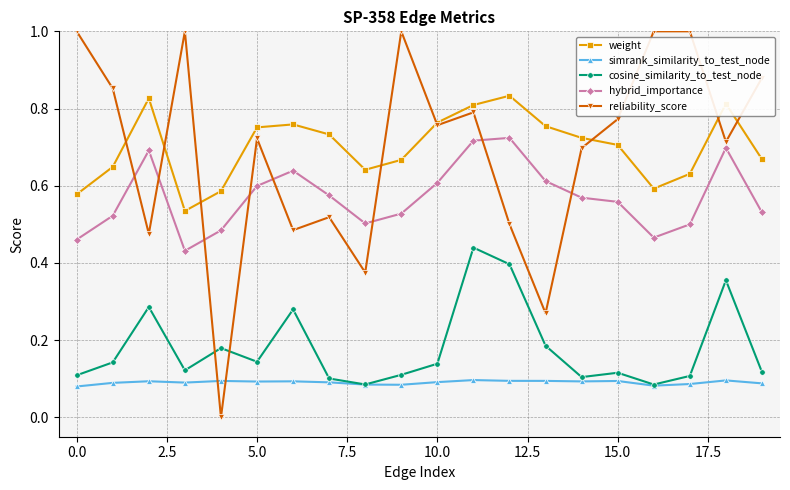

Rank the series by their maximum value, from highest to lowest.

reliability_score, weight, hybrid_importance, cosine_similarity_to_test_node, simrank_similarity_to_test_node